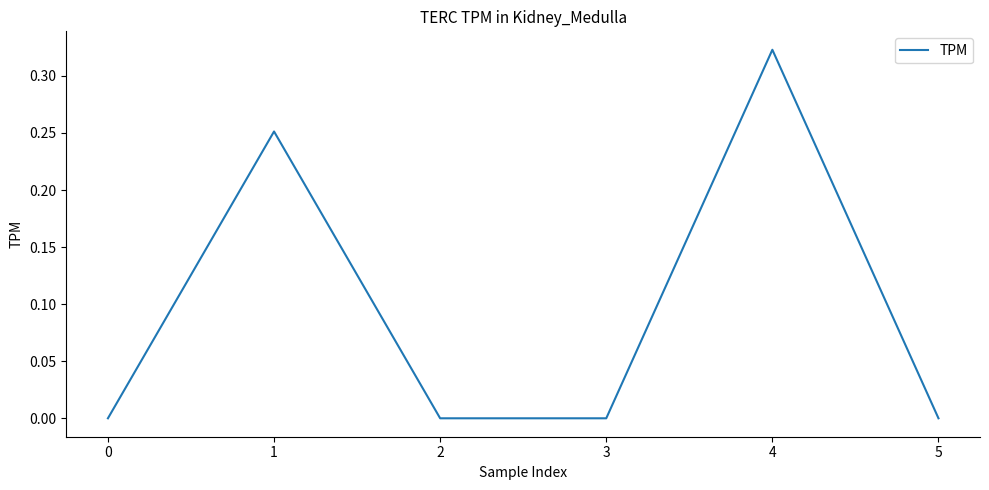

The value at 4 is 0.2. True or false?

False